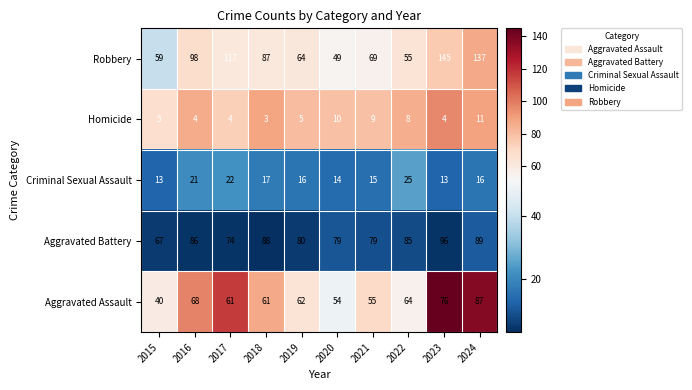

Is the value of Homicide at 2017 greater than the value of Aggravated Assault at 2017?

No